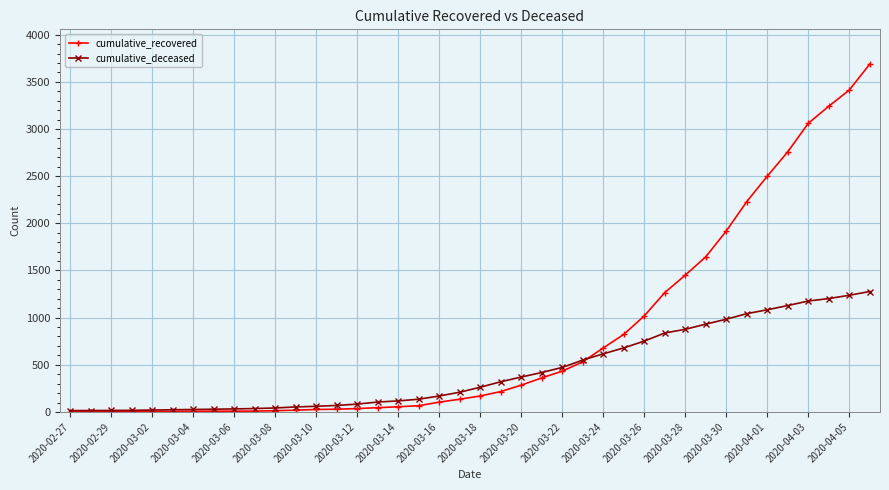

List the series in order of their overall mean, lowest first.

cumulative_deceased, cumulative_recovered